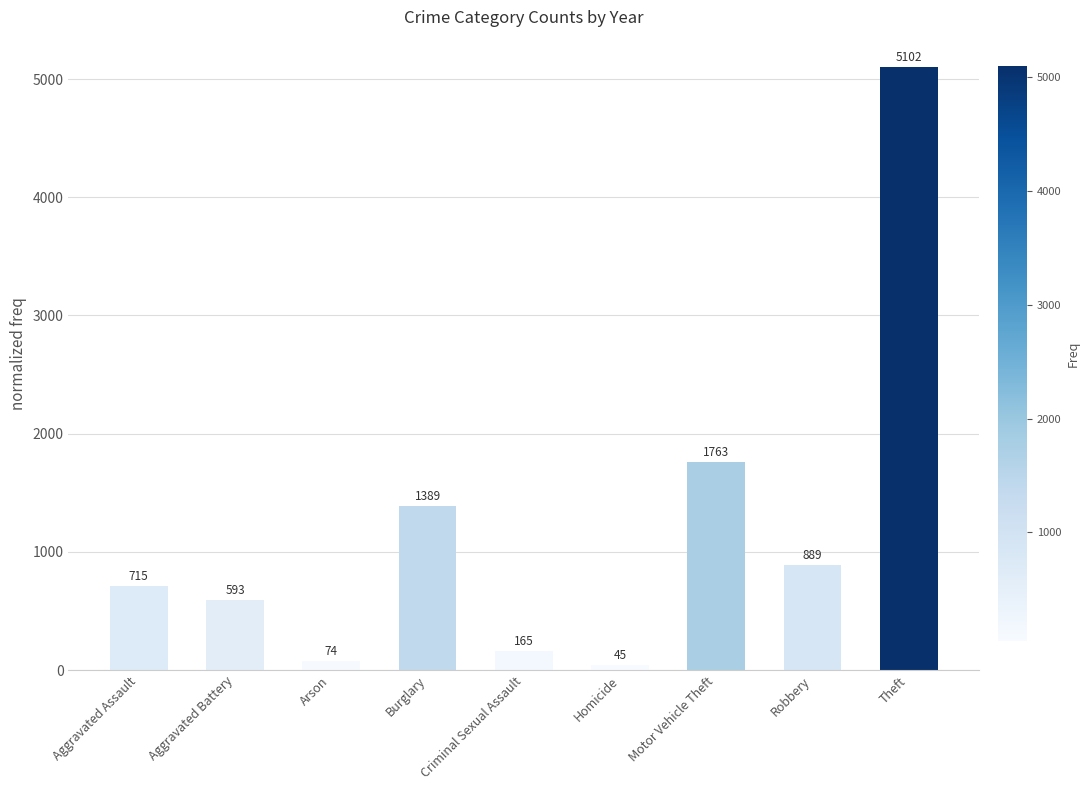

What is the smallest value displayed?

45